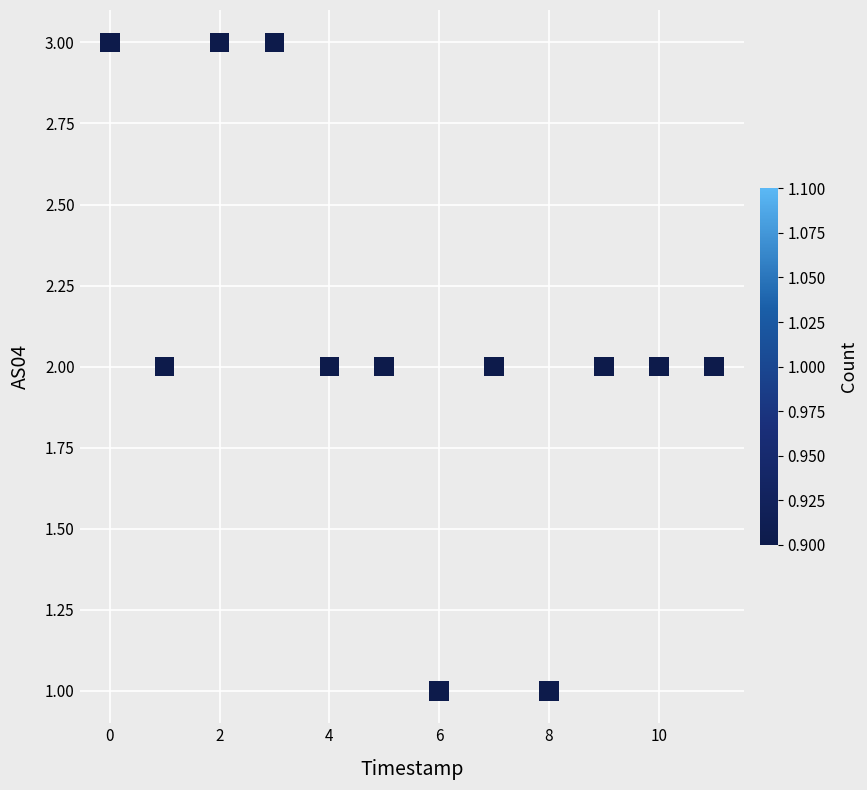

Count the number of points in this scatter plot.

12